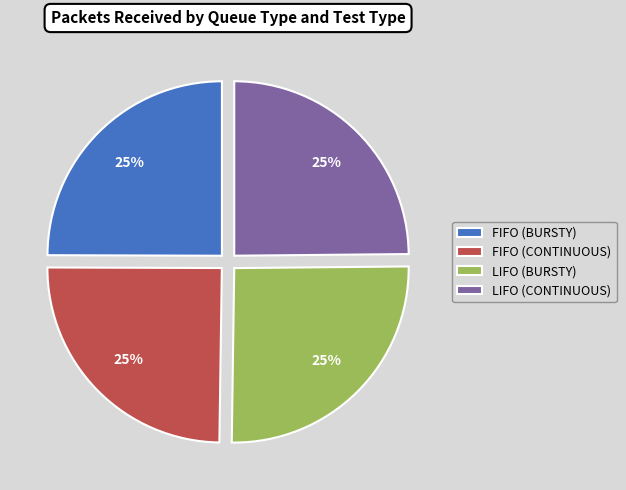

Approximately how many times larger is the value at FIFO (CONTINUOUS) compared to FIFO (BURSTY)?

1.0